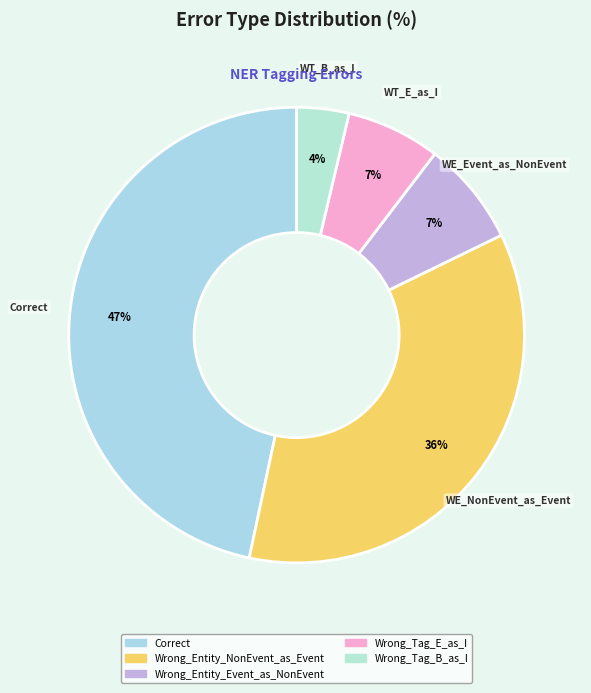

What percentage is the Wrong_Tag_B_as_I slice, to the nearest percent?

4%